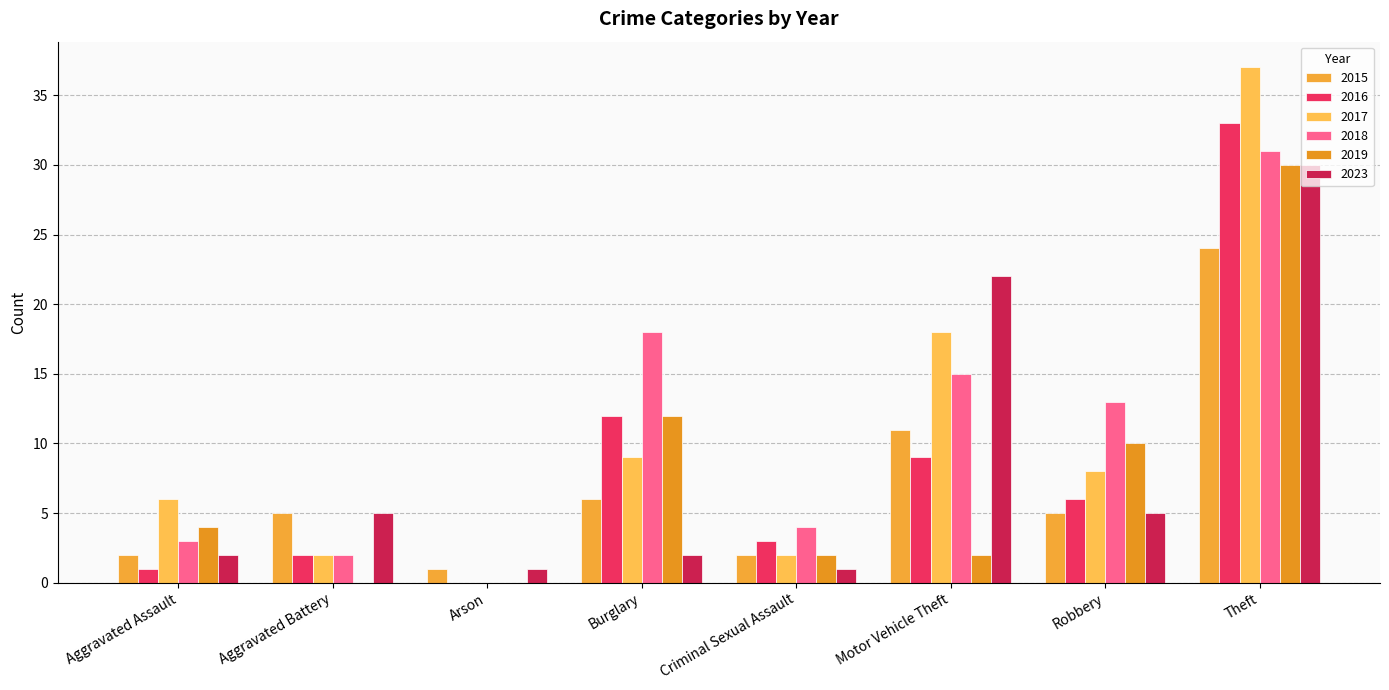

How many series are shown in this chart?

6